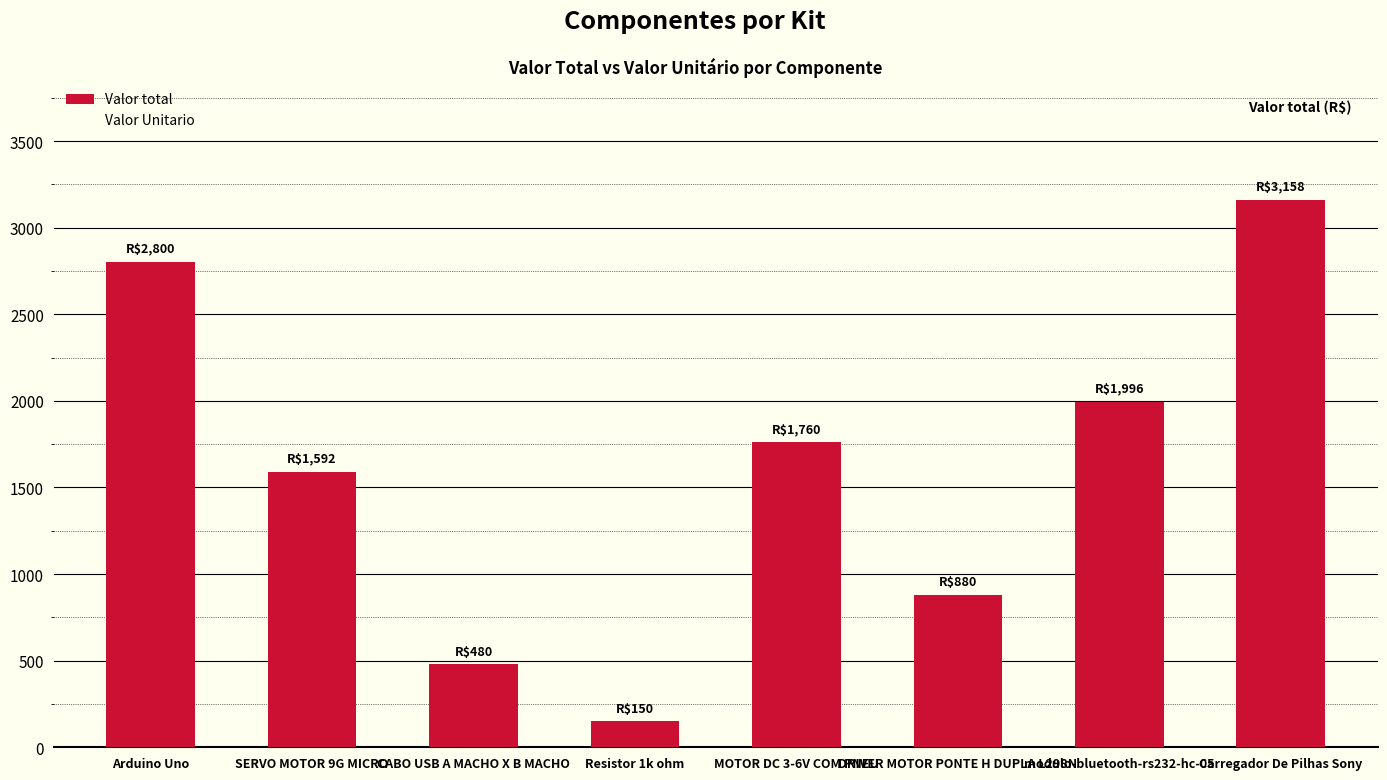

What is the value of the 5th bar from the left?

1760.0